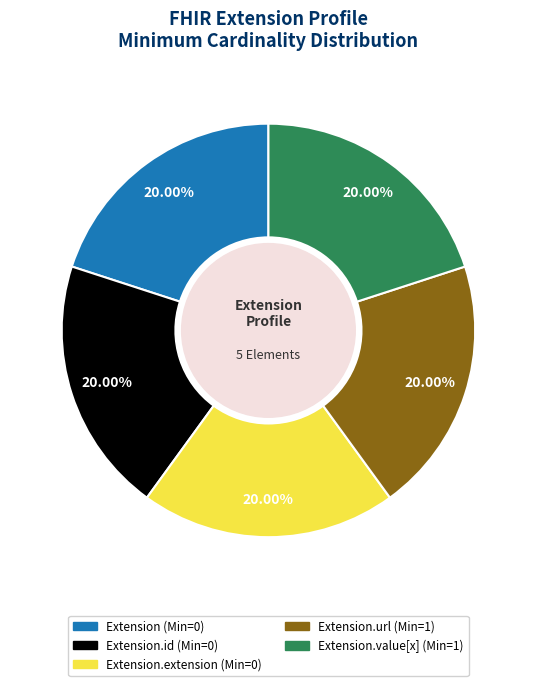

Does any single category account for the majority?

No